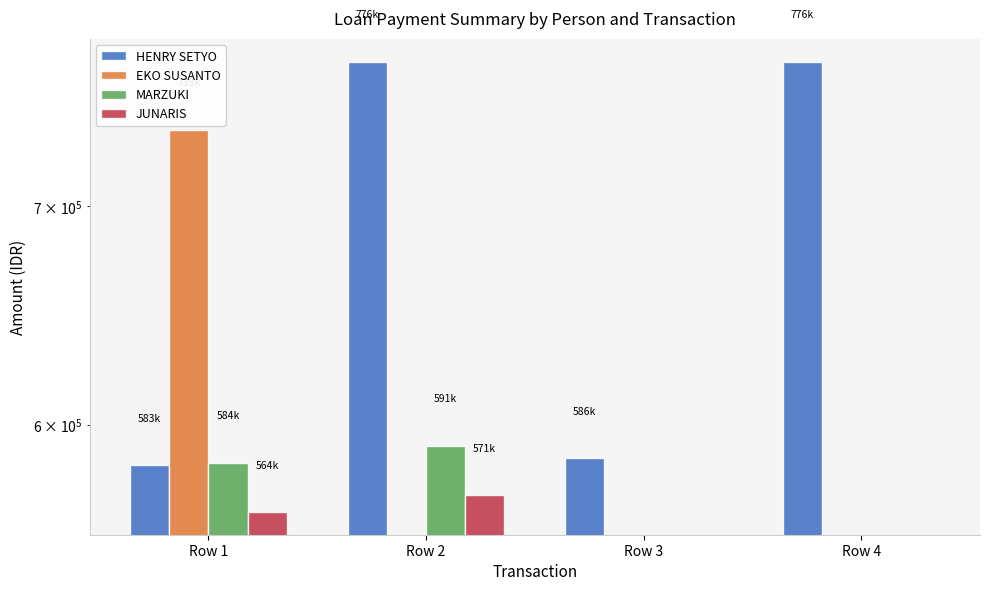

Where does the JUNARIS series first go above 564000?

Row 2